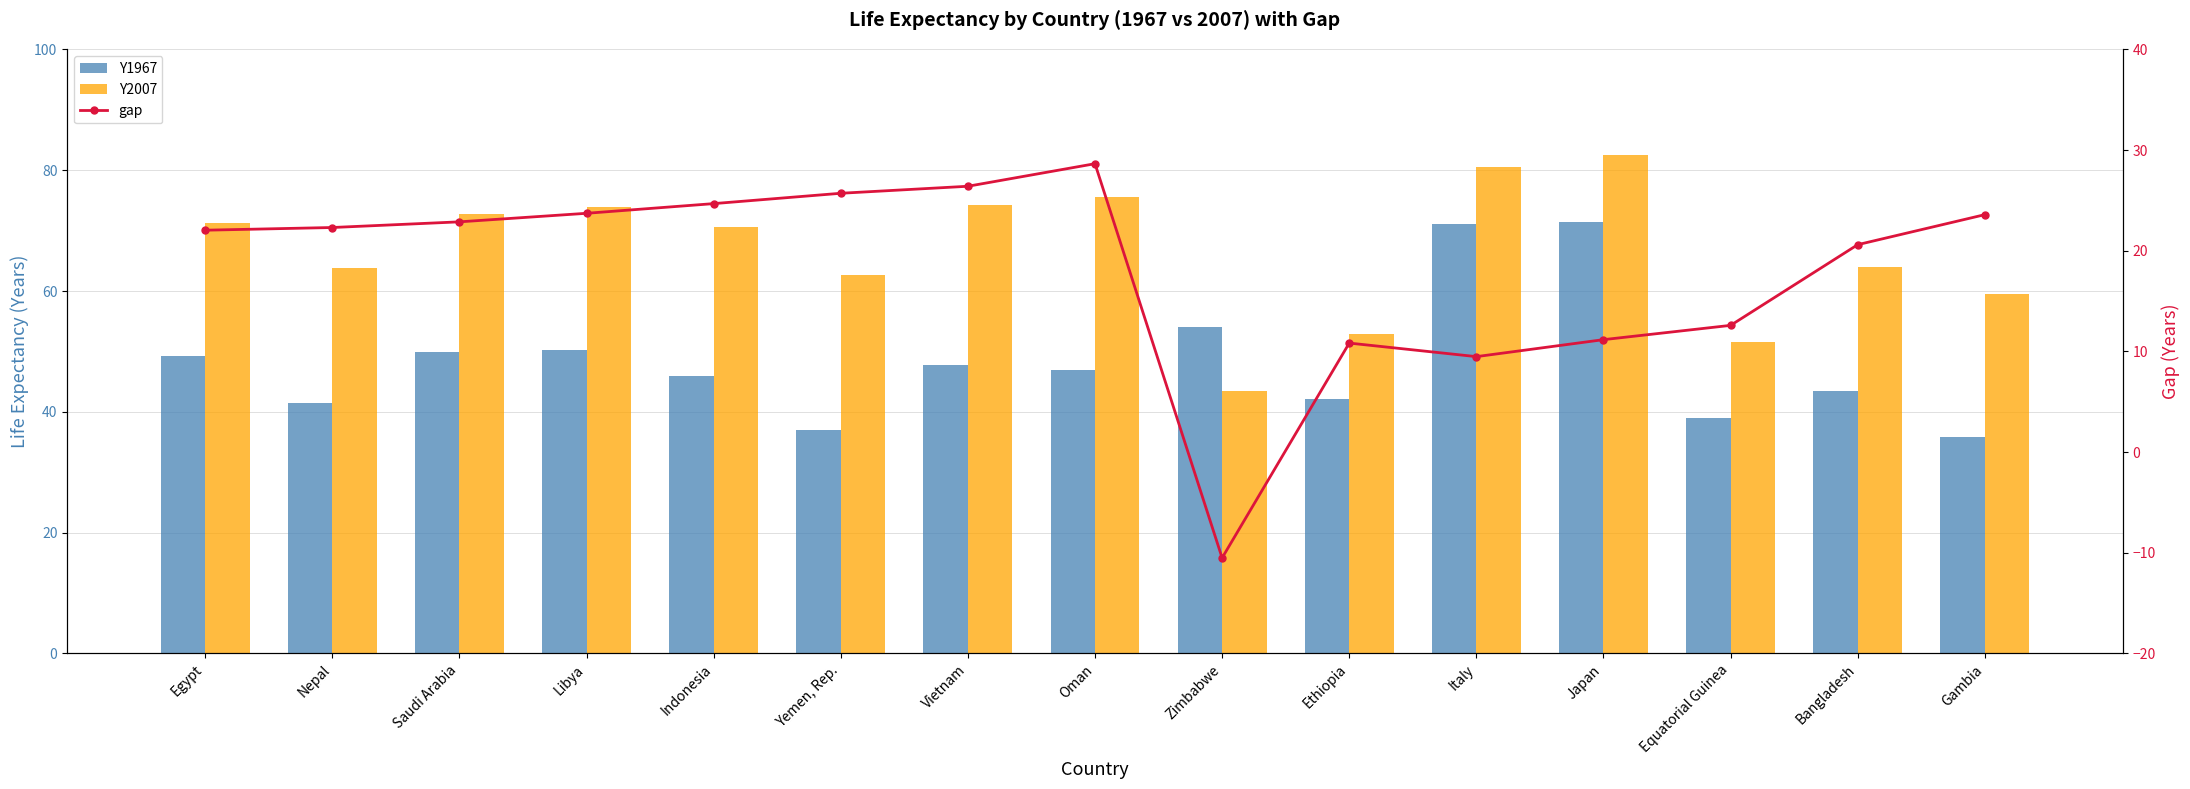

What is the label of the 6th bar from the left?

Yemen, Rep.